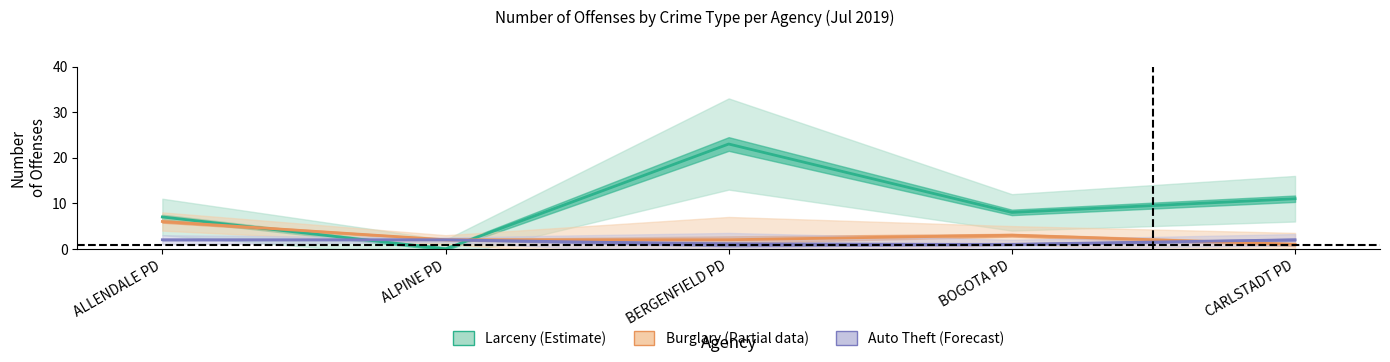

Rank the series by their maximum value, from highest to lowest.

Larceny, Burglary, Auto Theft